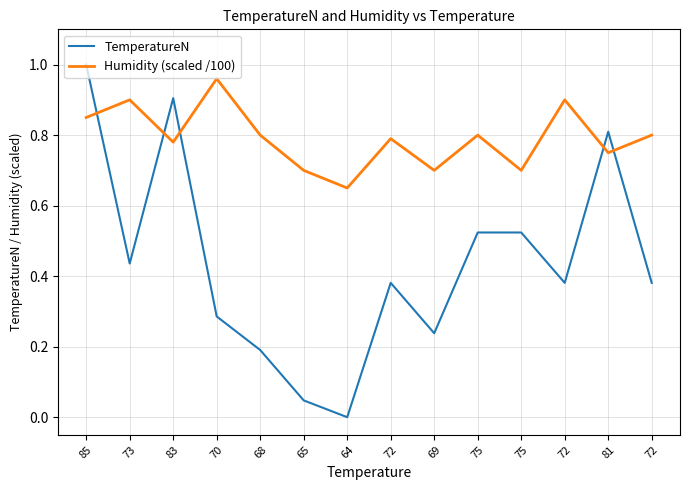

What is the difference between the maximum and second lowest values in the TemperatureN series?

1.0